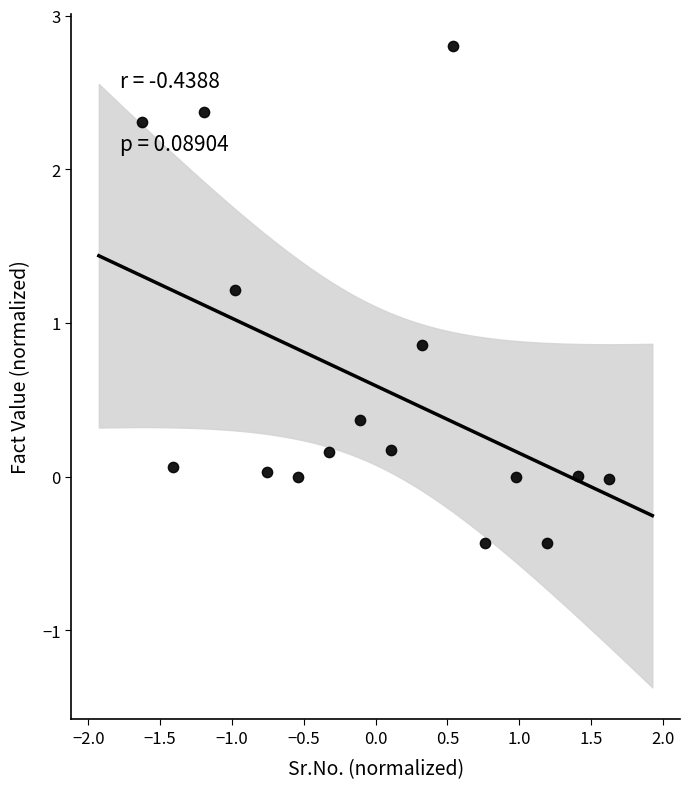

What Y value in the scatter plot is closest to 1?

0.9